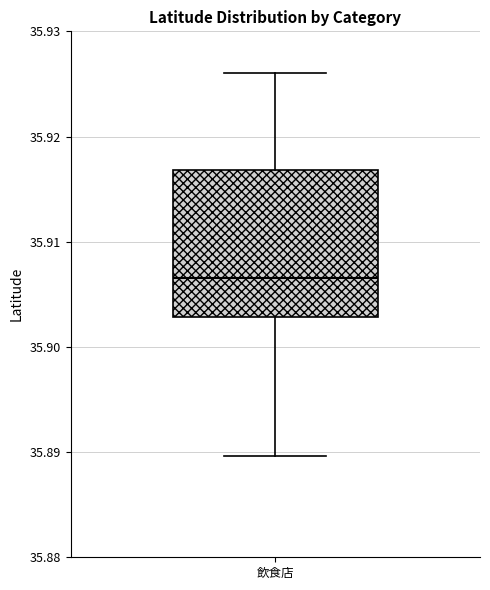

Where is the lower edge of the box for 飲食店 on the y-axis? The values are not printed on the chart, so give them approximately, as read against the axis.

35.903